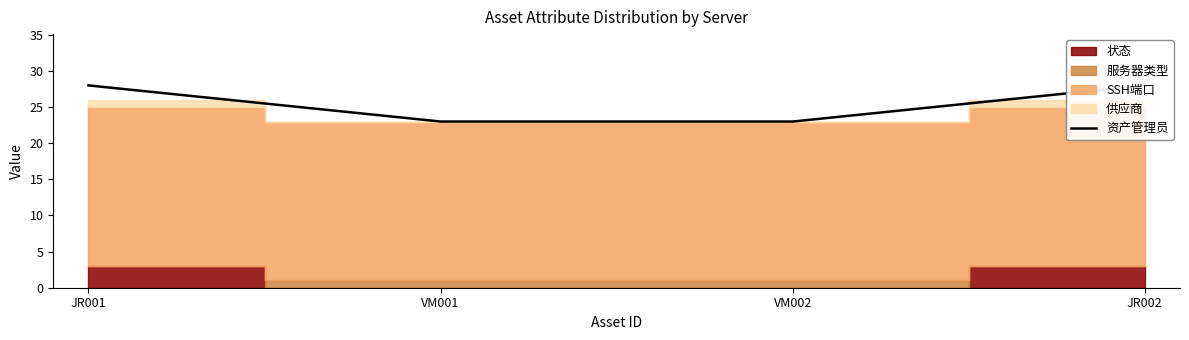

Reading left to right, transcribe all the data shown in this chart.

JR001=28	VM001=23	VM002=23	JR002=28